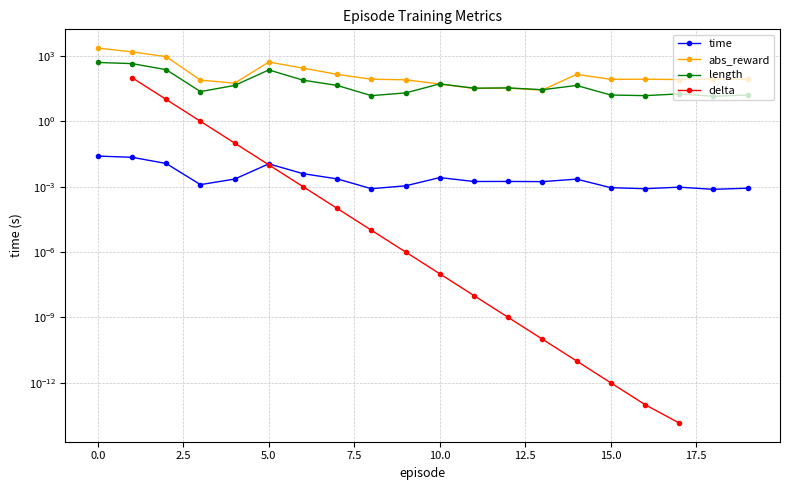

What is the difference between the highest and lowest values at 15.0?

142.0